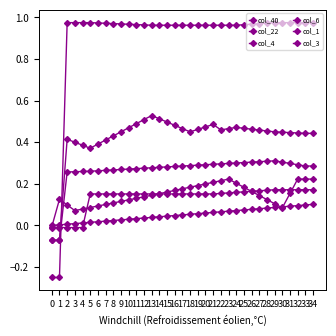

Rank the categories by col_40 value from highest to lowest.

34, 33, 32, 31, 30, 29, 28, 27, 26, 25, 24, 23, 22, 21, 20, 19, 18, 17, 16, 15, 14, 13, 12, 11, 10, 9, 8, 7, 6, 5, 4, 3, 2, 1, 0